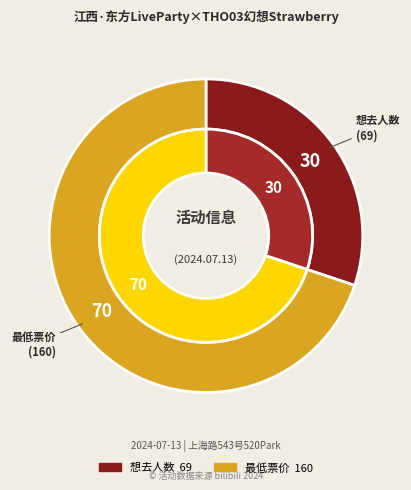

Does 最低票价 account for over 50% of the chart?

Yes